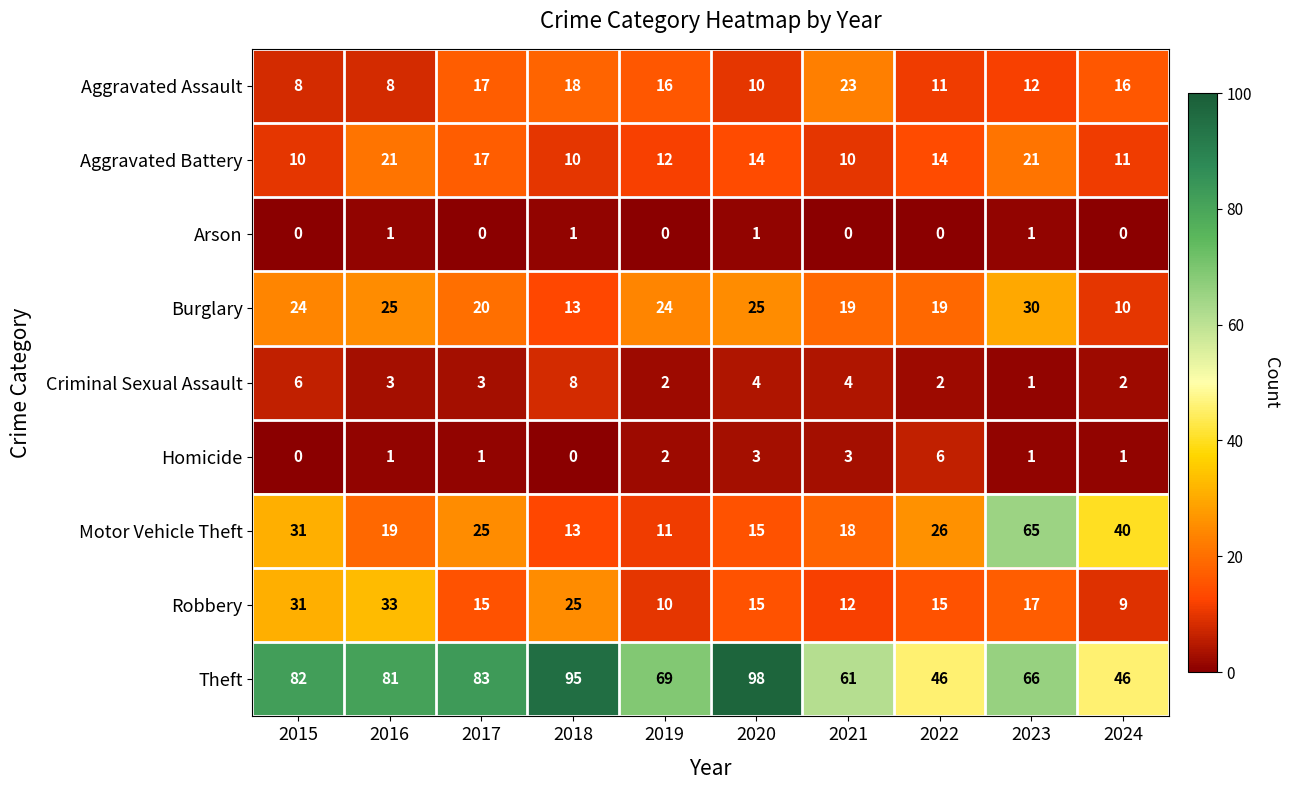

What is the highest value of the Burglary series?

30